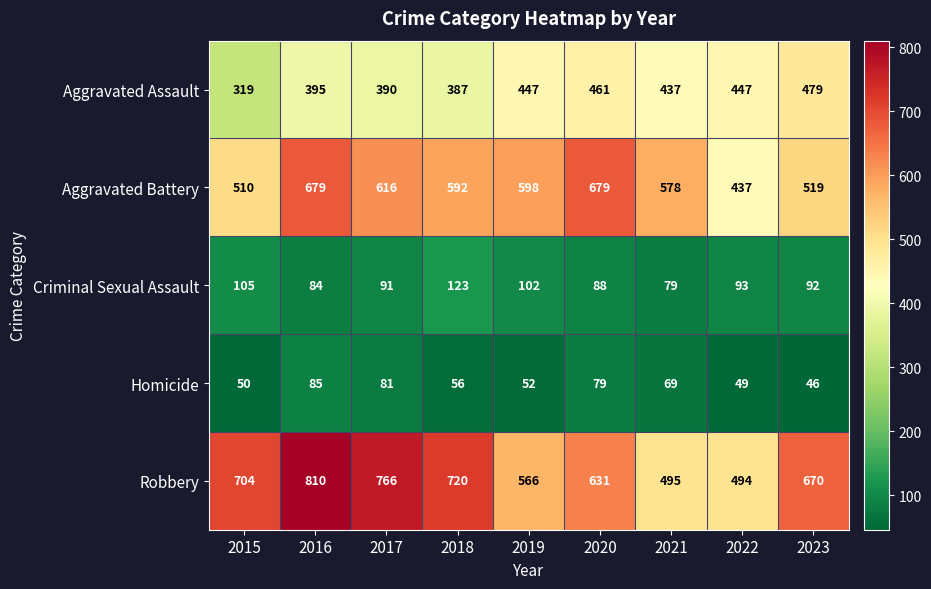

At which label does Homicide first exceed 56?

2016